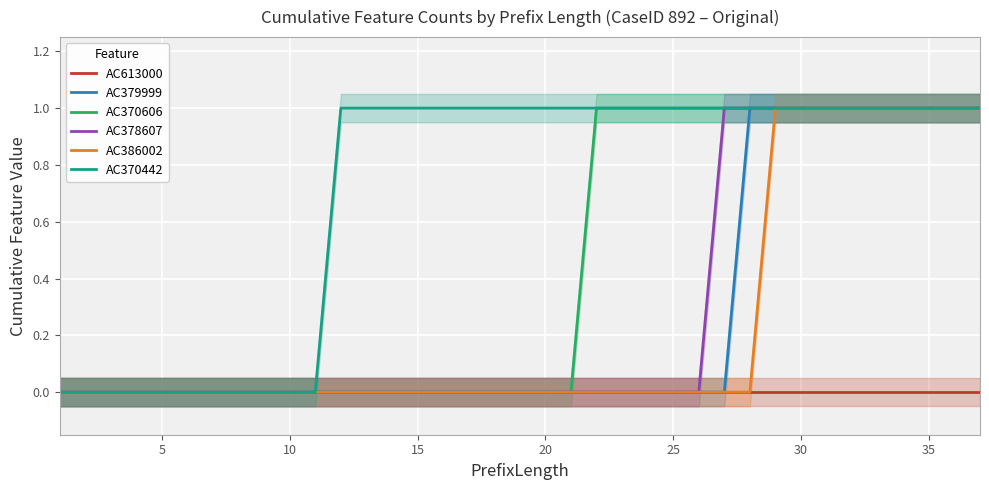

True or false: AC370606 and AC613000 intersect in this chart.

False